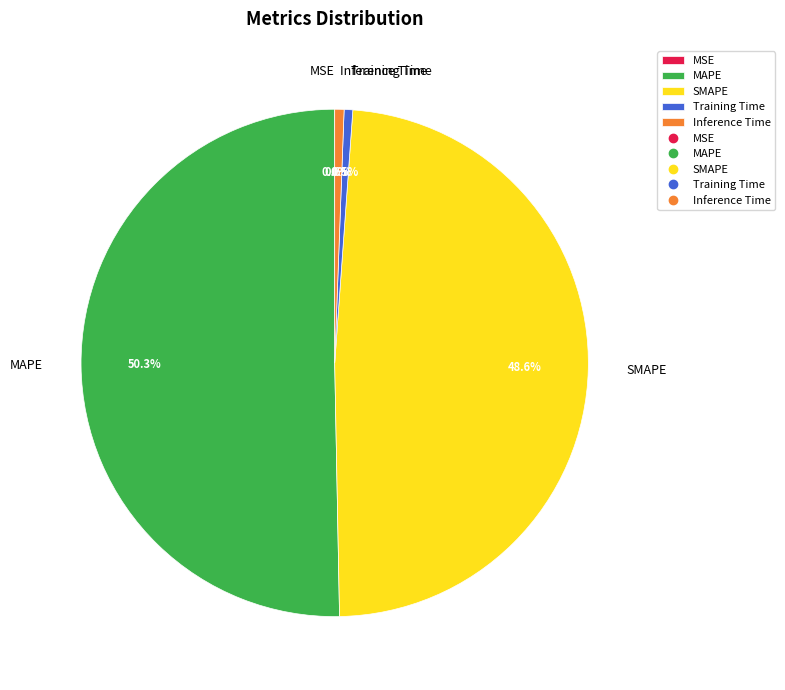

To the nearest percent, what is the average slice percentage?

20%